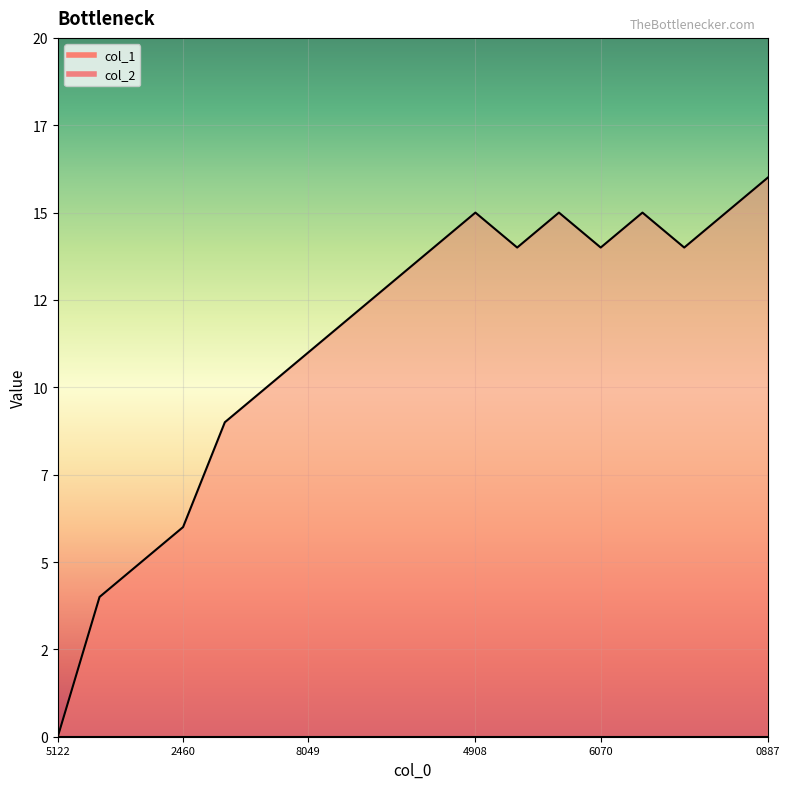

What is the sum of the values at 1447197657 and 1447075295?

18